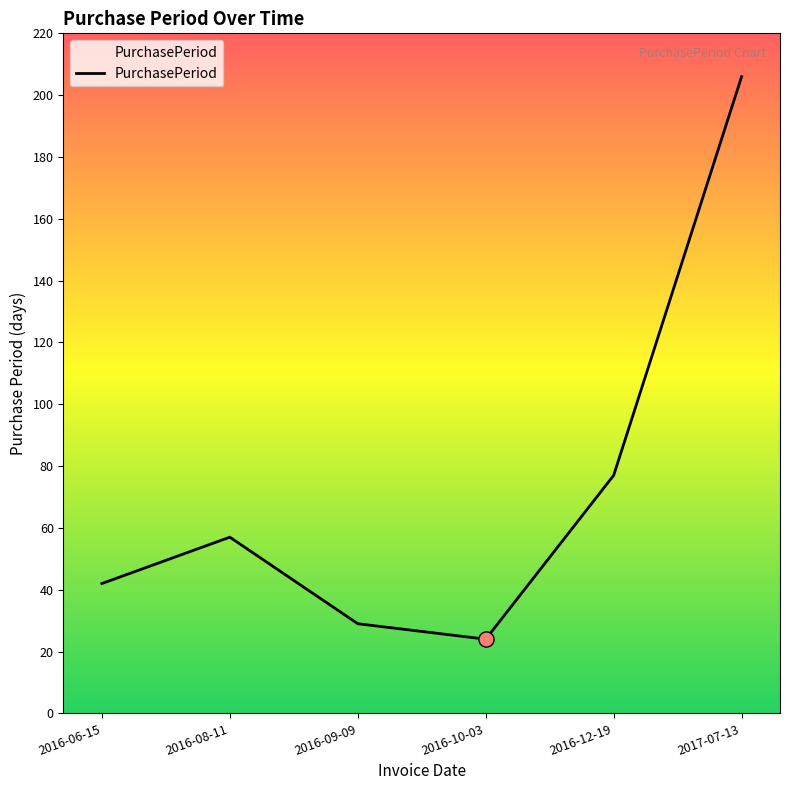

Approximately how many times larger is the value at 2016-08-11 compared to 2016-10-03?

2.4